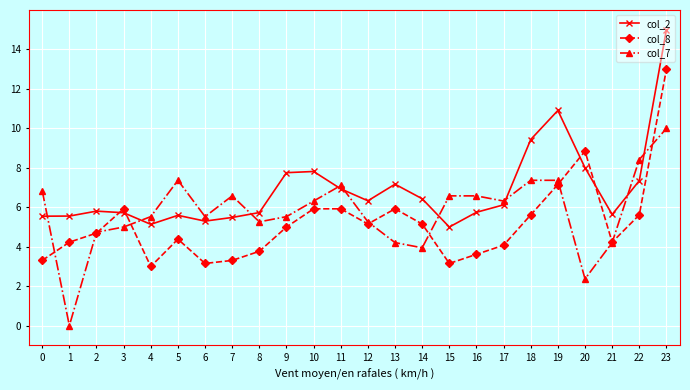

At which category does the chart reach its minimum across all series?

1